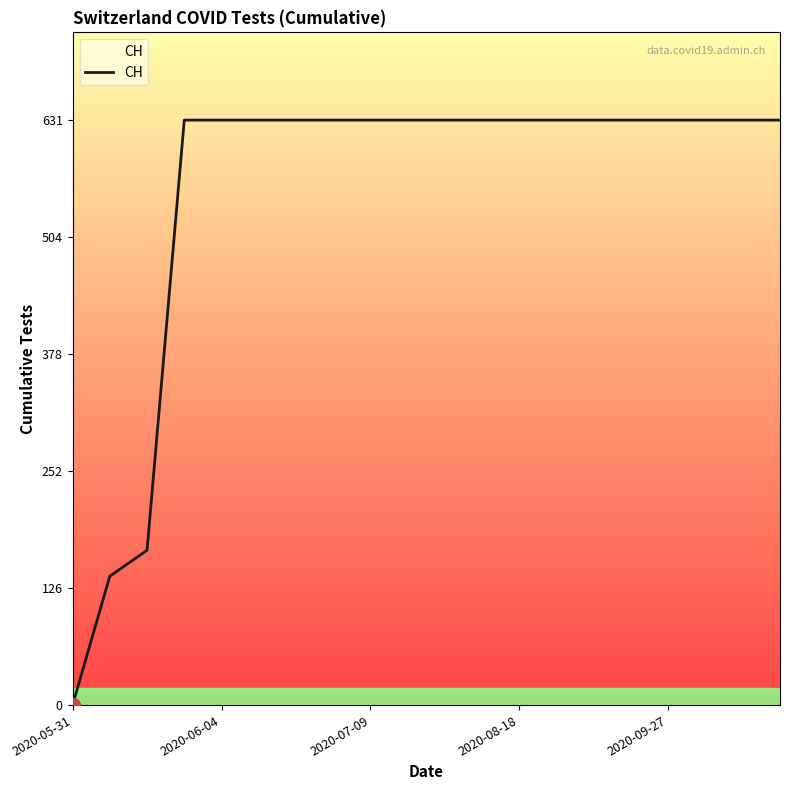

What is the maximum value shown in the chart?

631